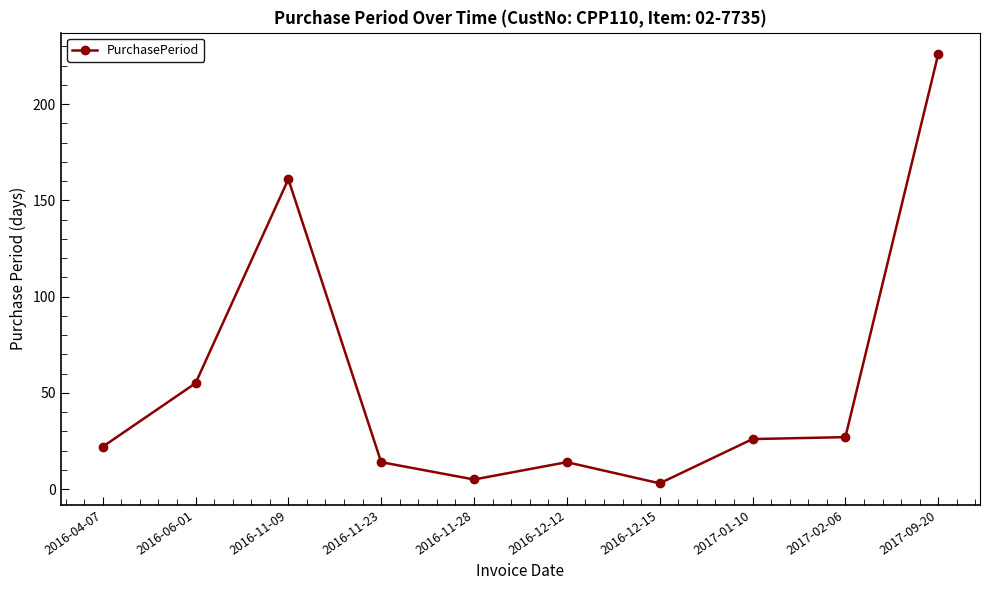

At which label is the value closest to 114?

2016-11-09